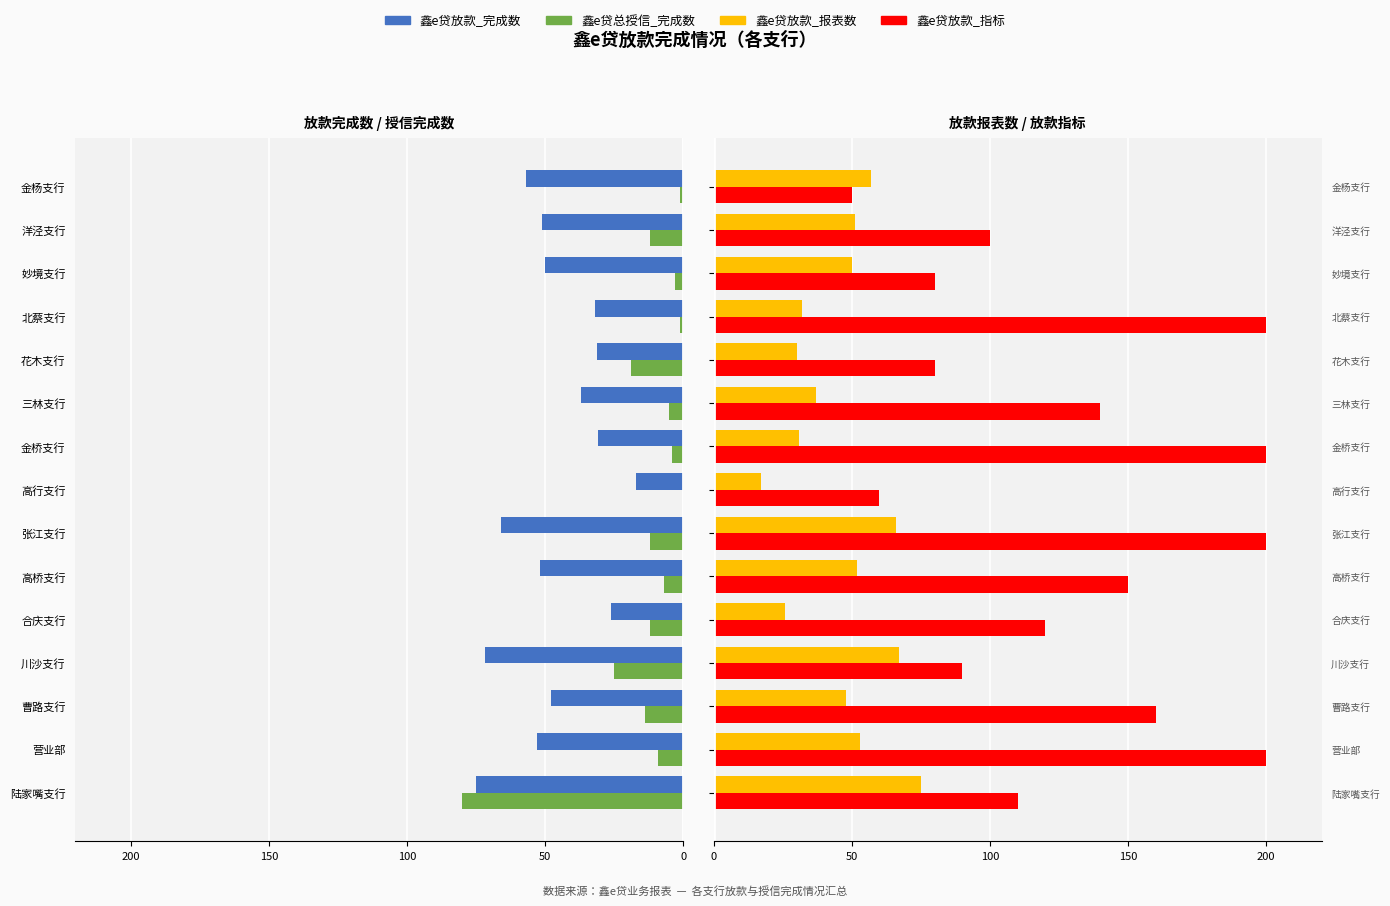

At how many categories does at least one series exceed 17?

15